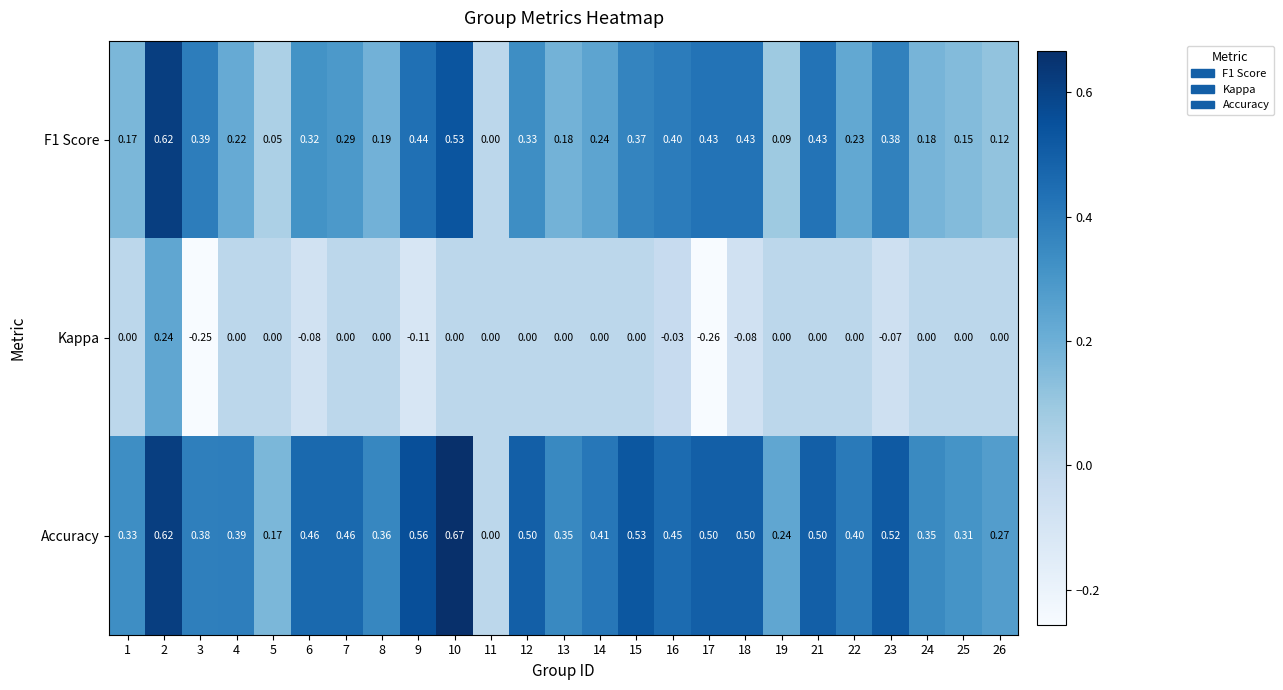

Which series has the largest total across all categories?

Accuracy